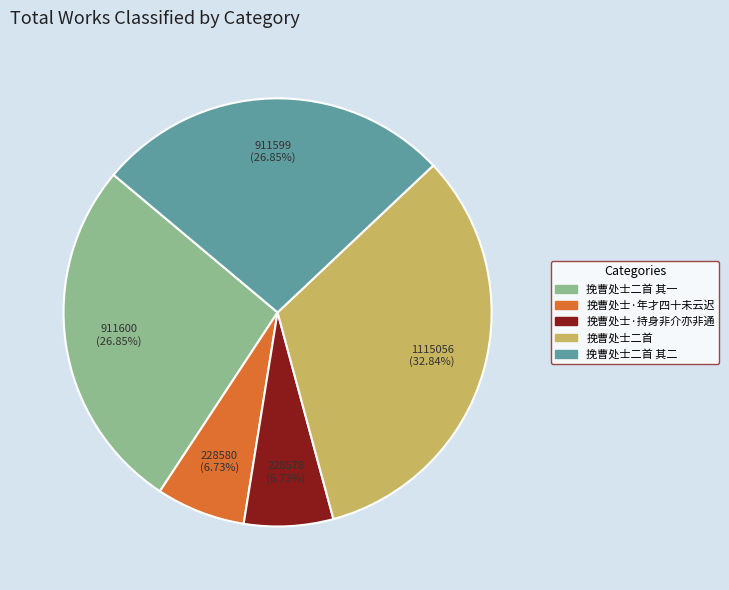

Approximately how many times larger is the value at 挽曹处士二首 其二 compared to 挽曹处士·年才四十未云迟?

4.0